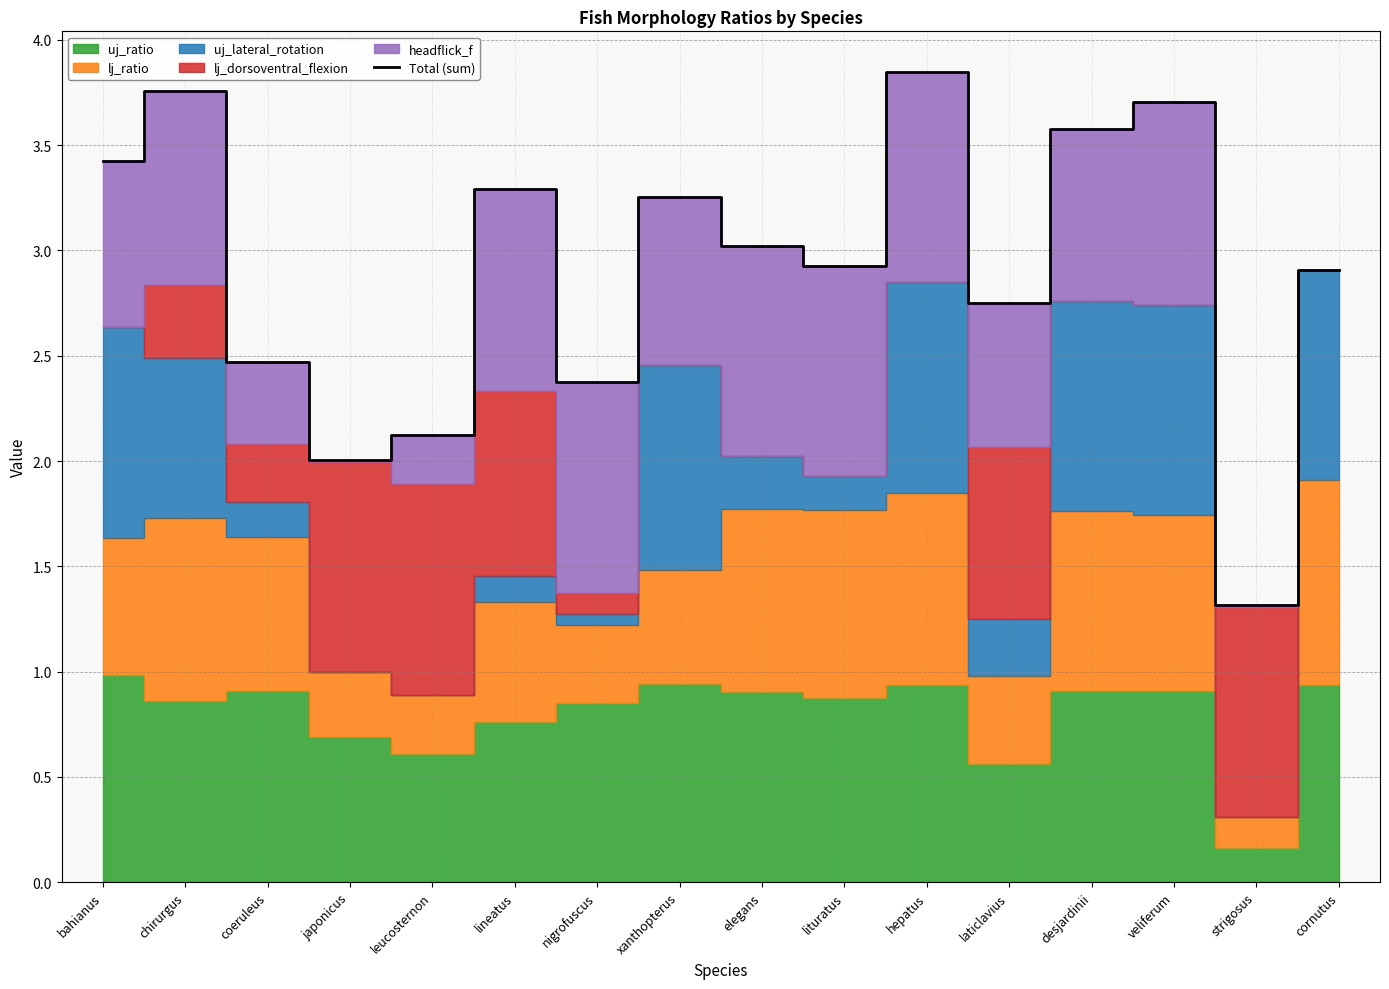

True or false: the data shows 3.3 at lineatus.

True